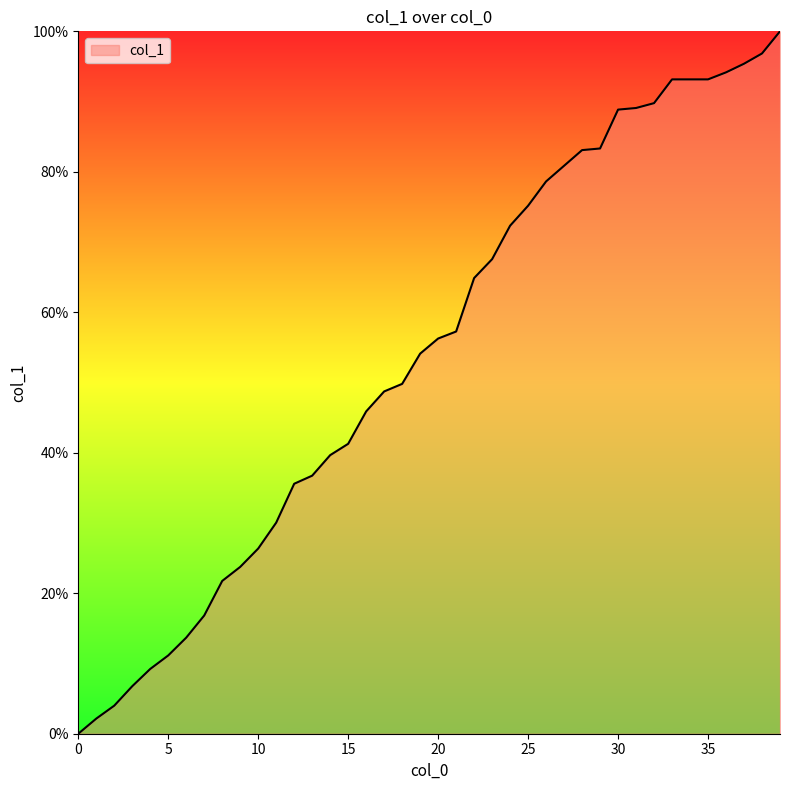

What is the greatest value displayed?

100.0